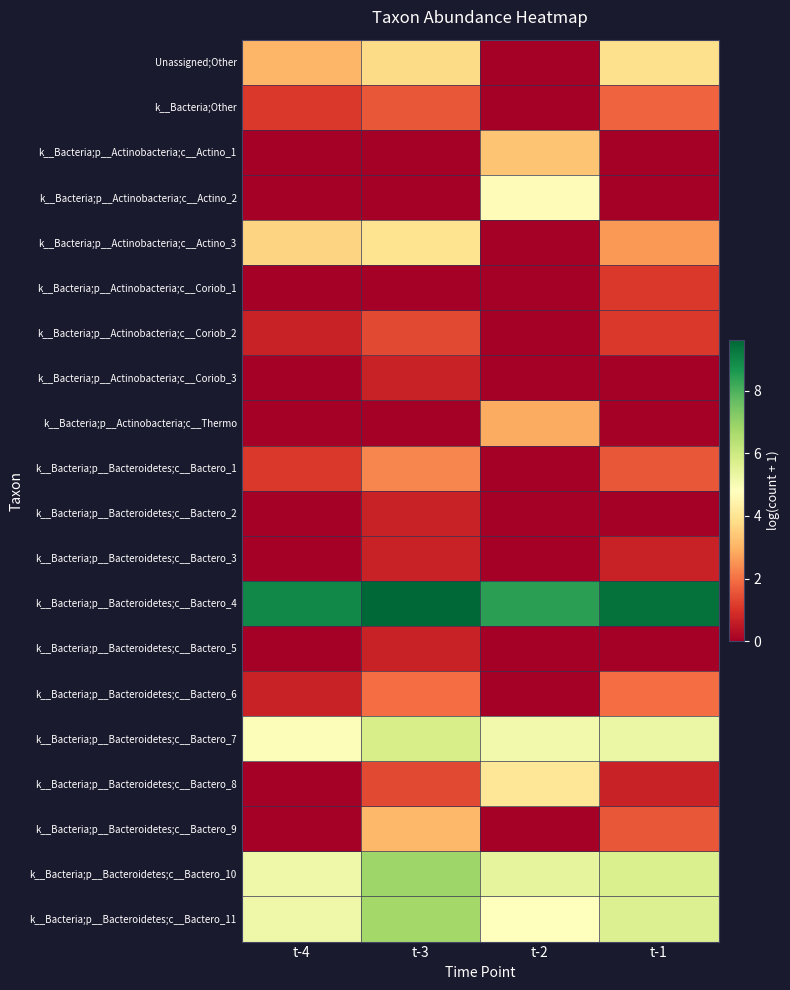

How many data points does each series have?

4